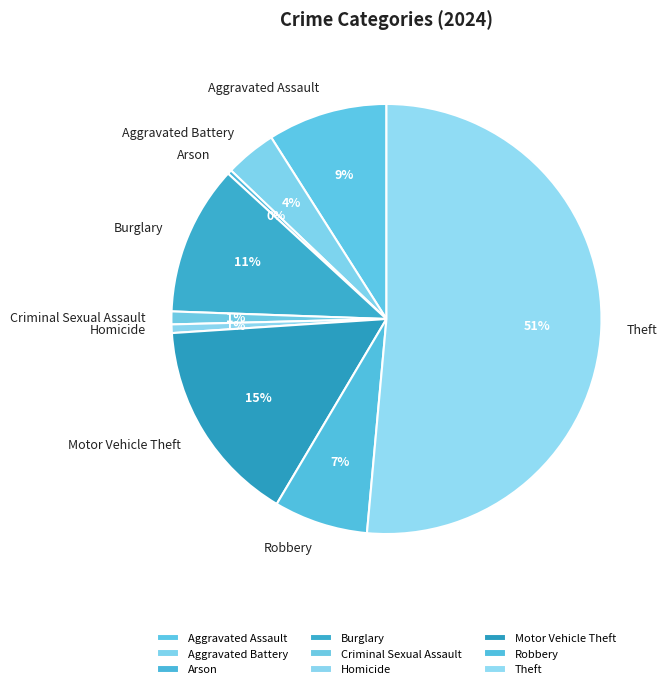

Do Theft and Homicide together represent more than half of the pie?

Yes